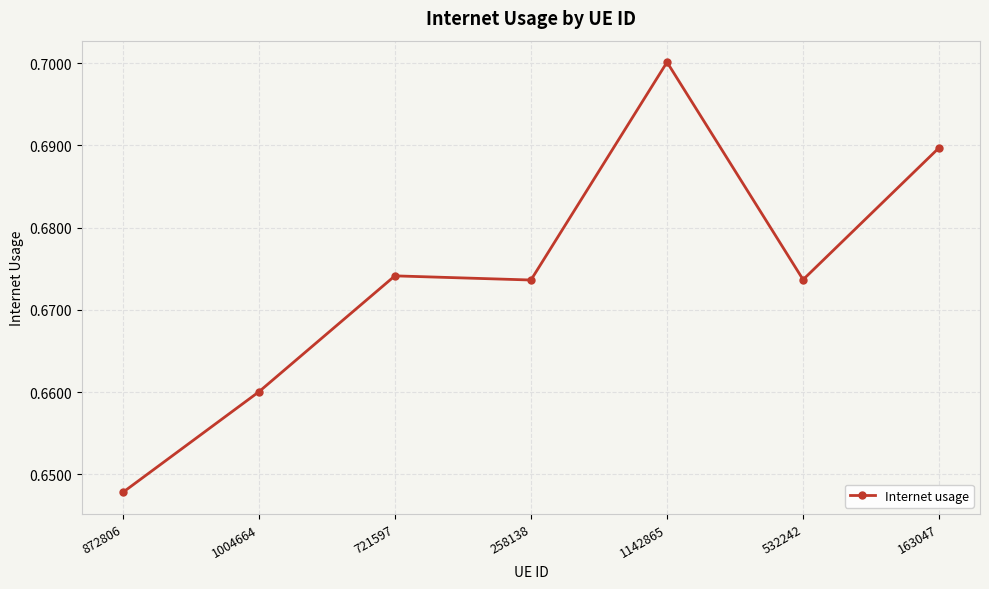

The chart shows a value of 0.3 at 532242. True or false?

False